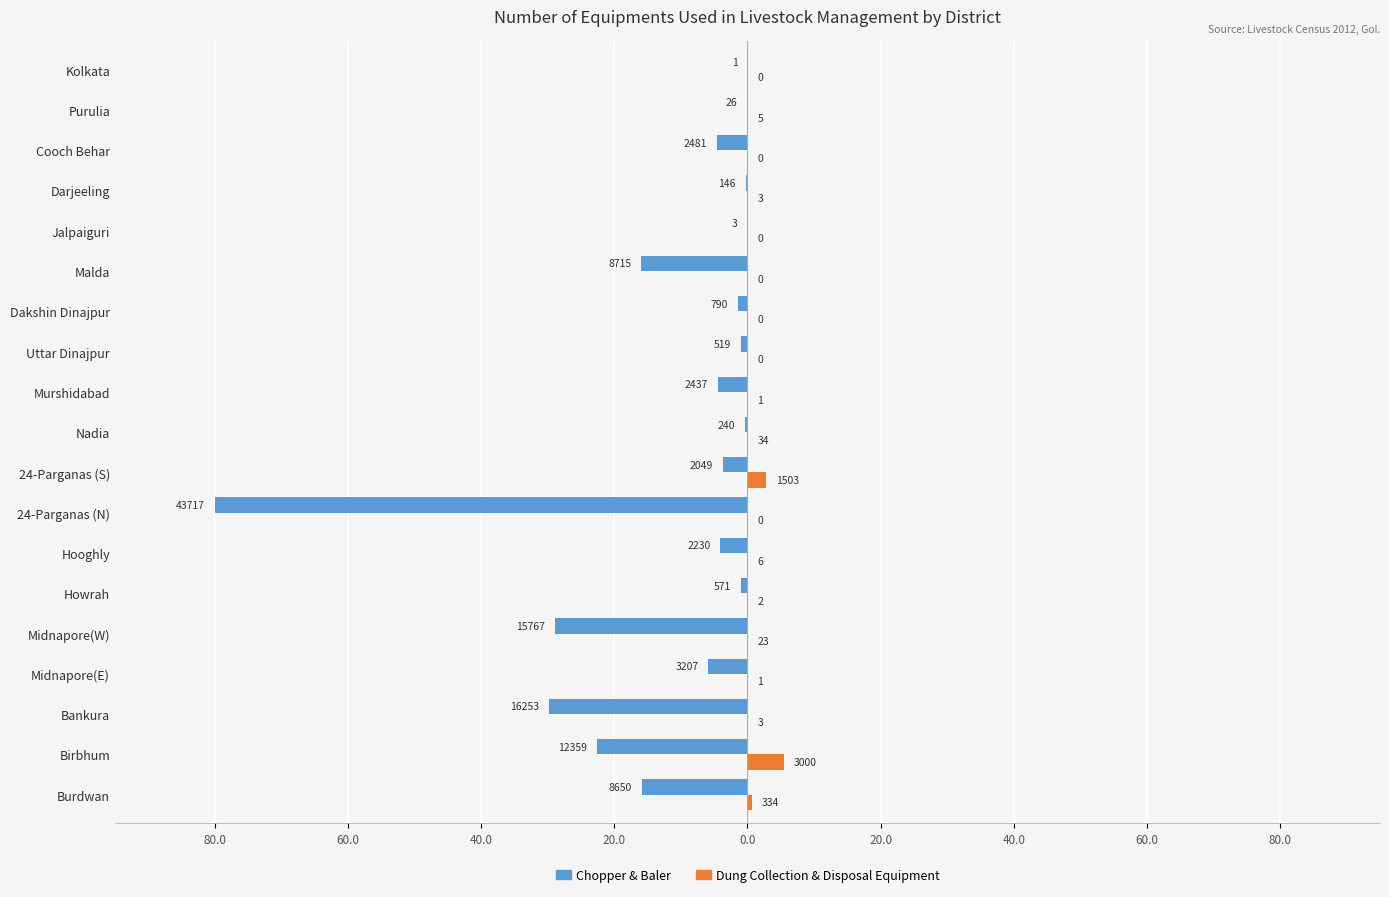

What are all the series names shown in the legend?

Chopper & Baler, Dung Collection & Disposal Equipment